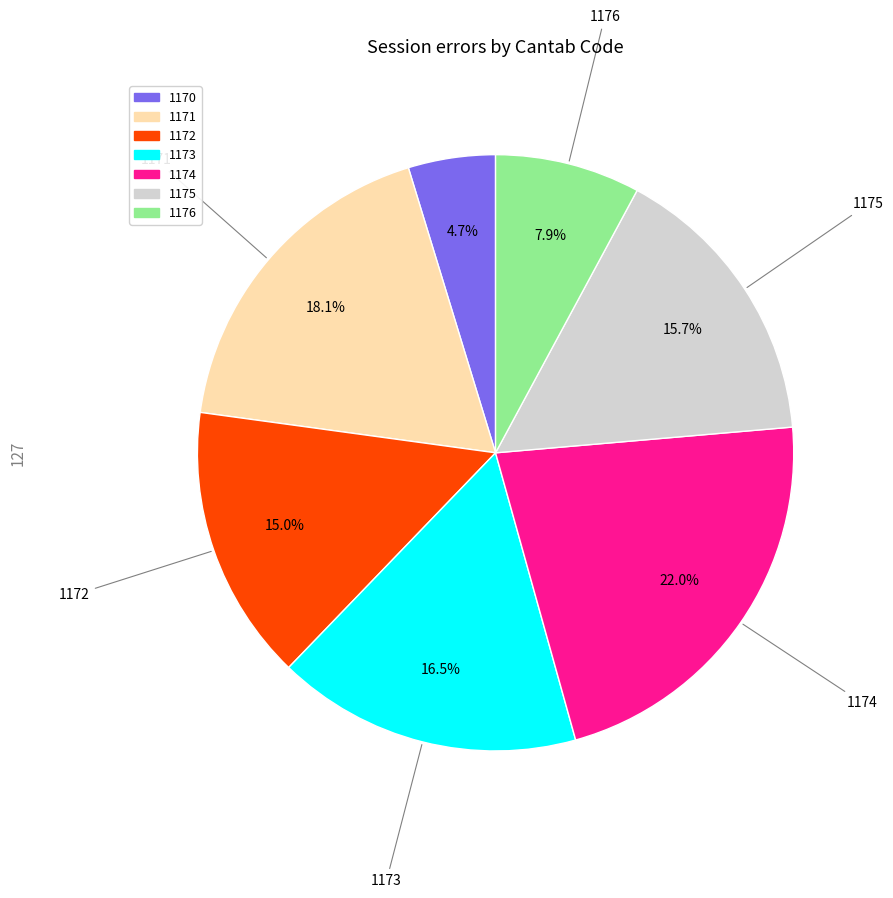

True or false: 1170 accounts for 14% of the total.

False